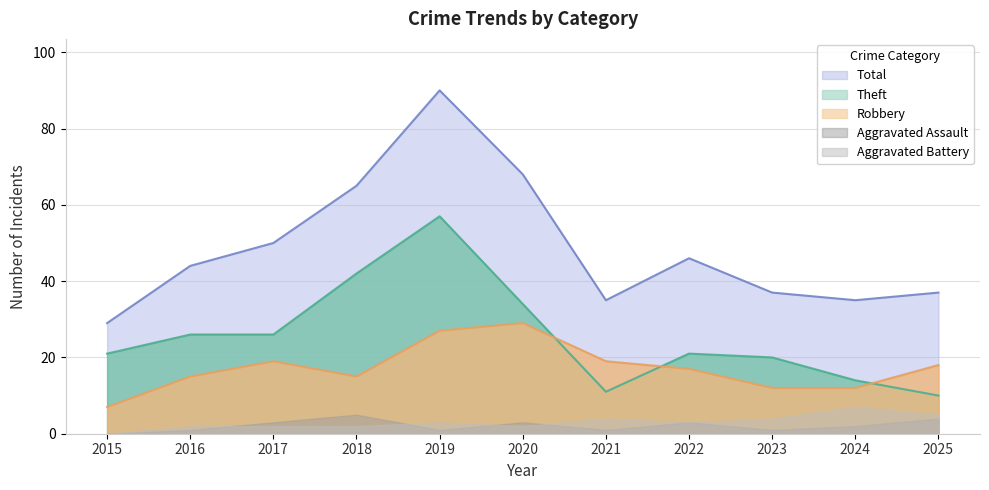

True or false: Theft and Total cross at least once.

False